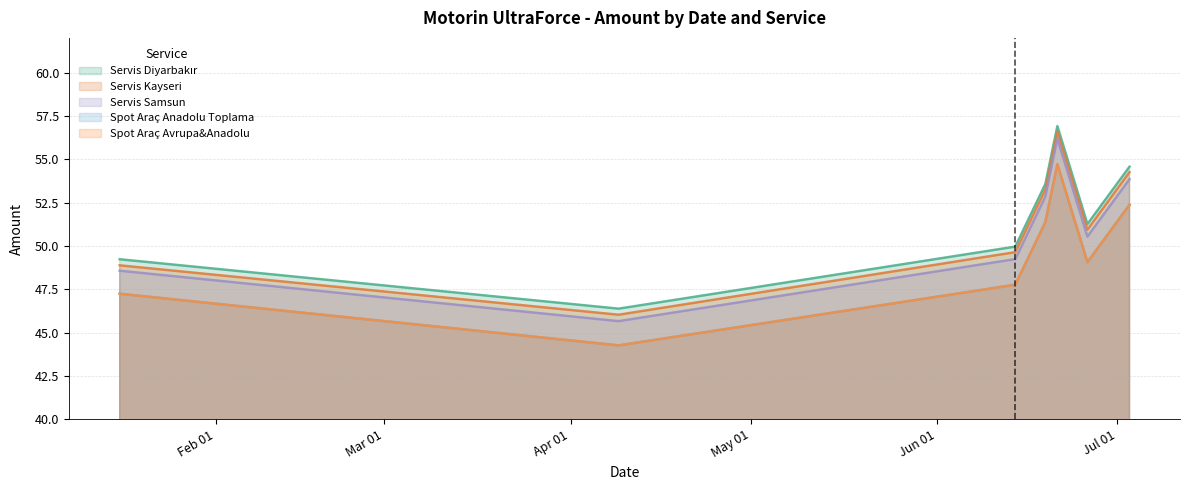

What is the lowest value of the Servis Kayseri series?

46.0